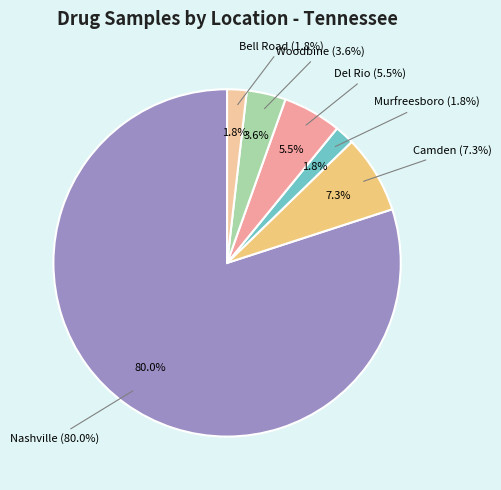

To the nearest percent, what percentage of the pie is Nashville?

80%